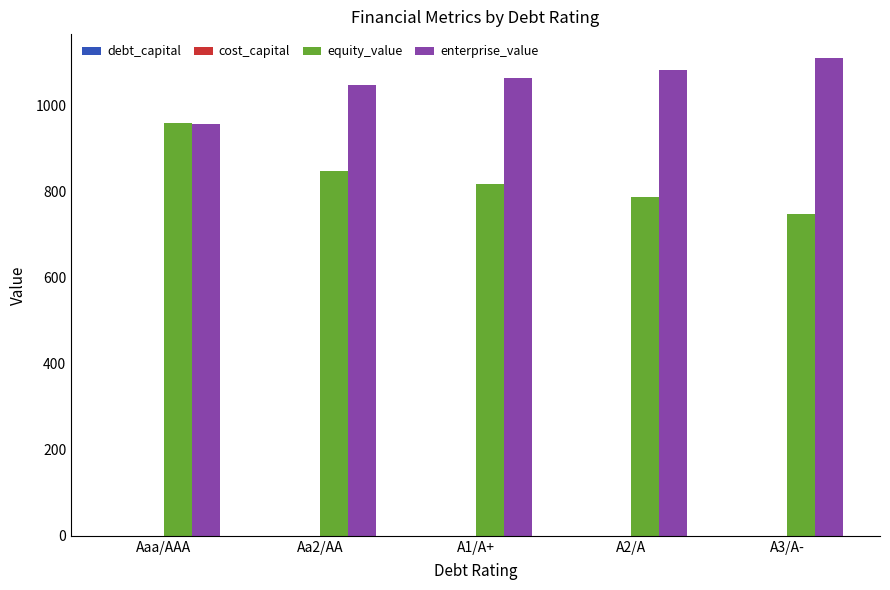

The equity_value series shows 787.8 at A2/A. True or false?

True